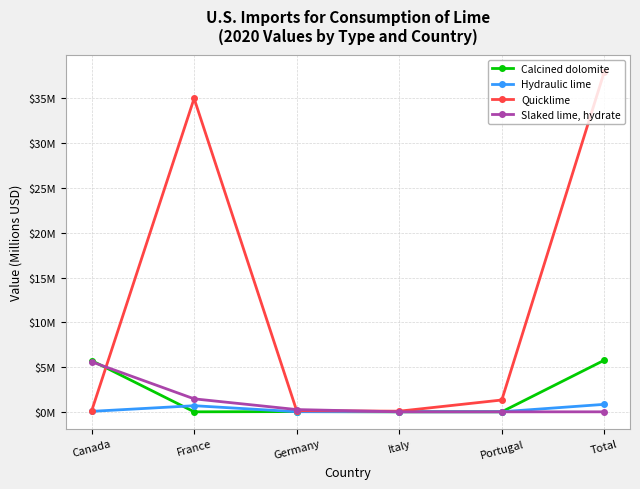

Where is the first local minimum for Quicklime?

Italy